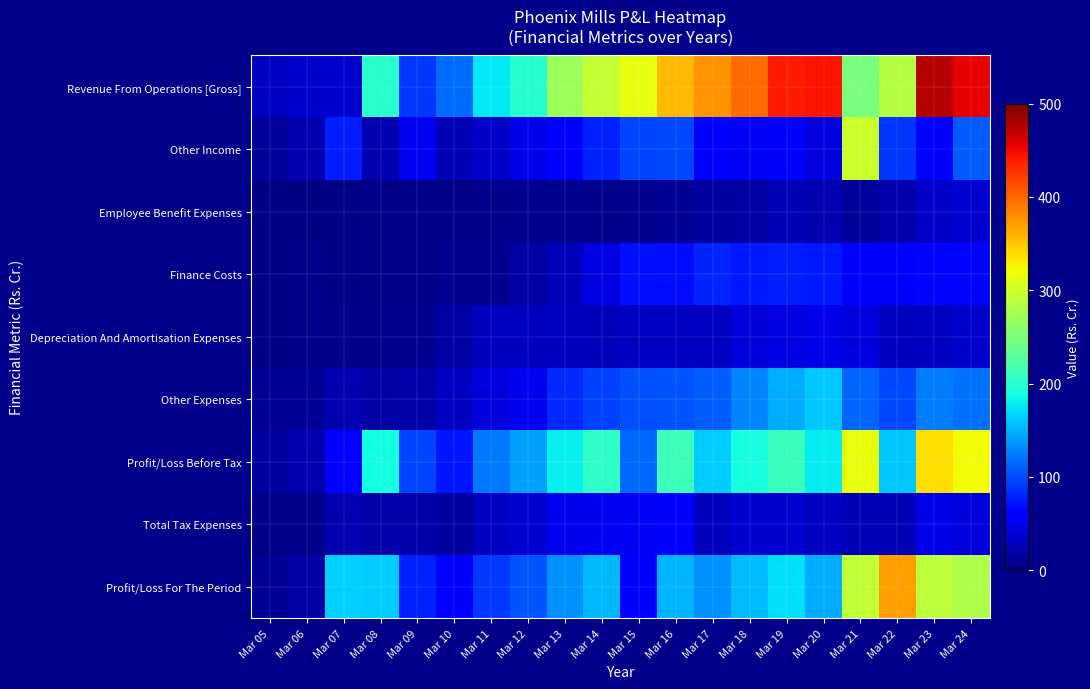

Between Mar 16 and Mar 18, which is larger?

Mar 18